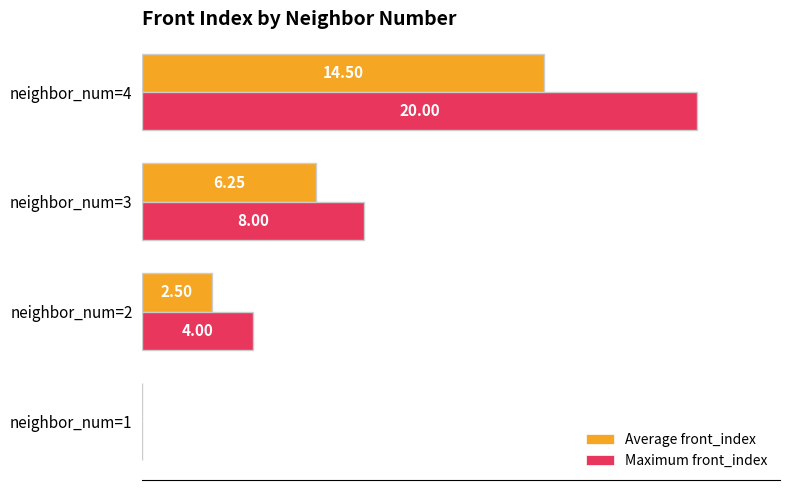

Which series has the largest total across all categories?

Maximum front_index